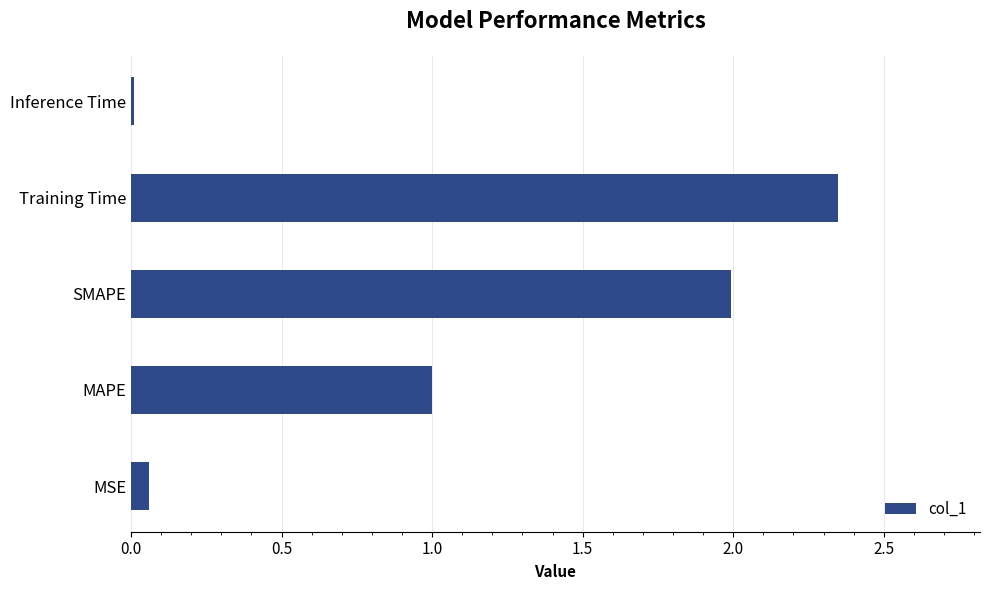

Which has a higher value, Training Time or MSE?

Training Time